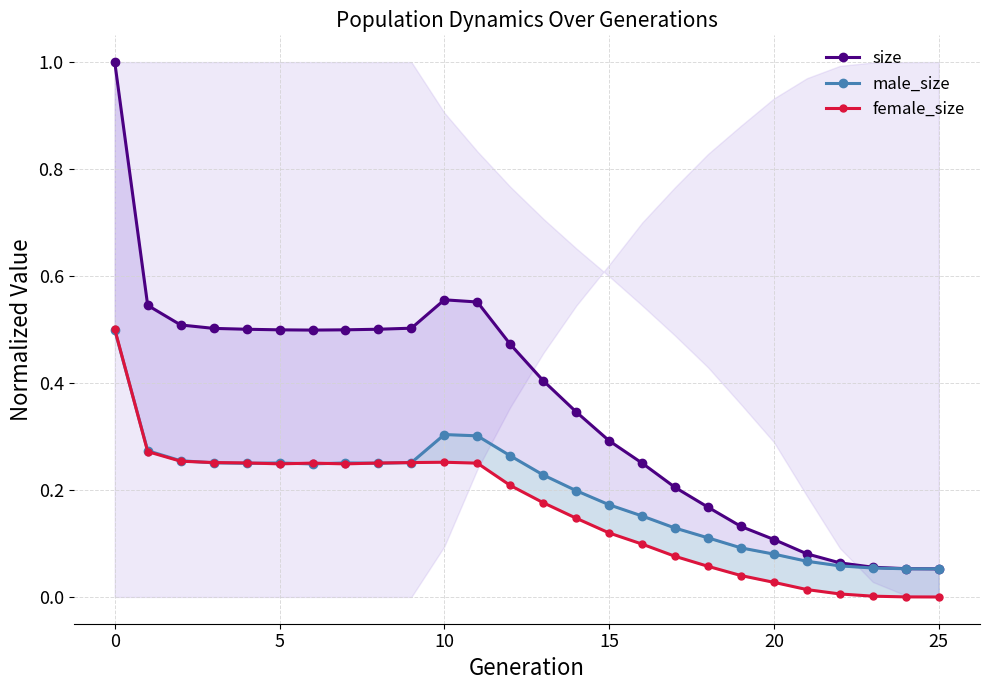

How many intersections are there between male_size and female_size?

7